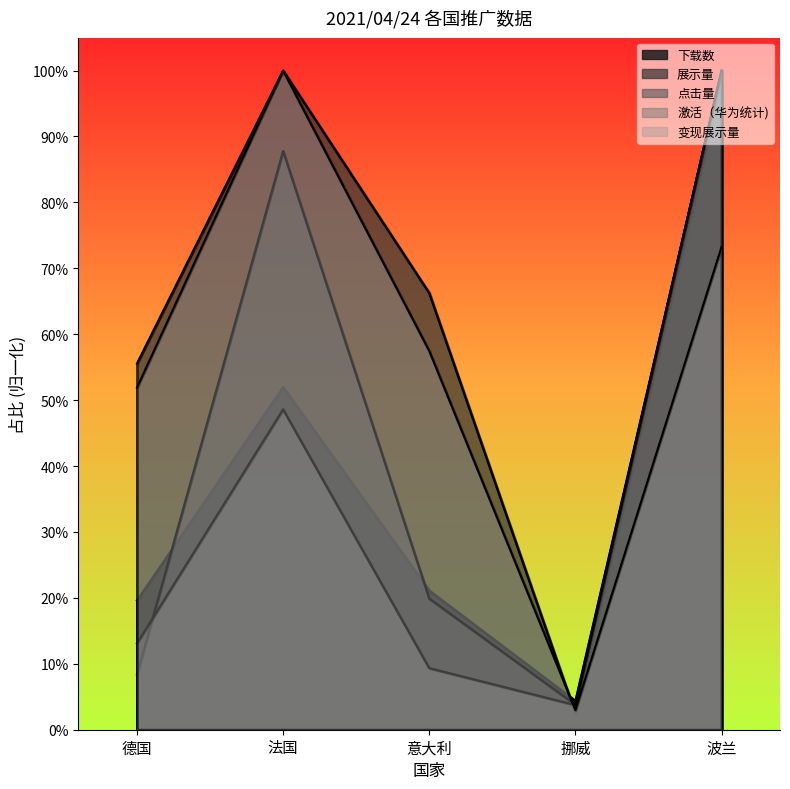

What is the label of the 1st point from the right?

波兰